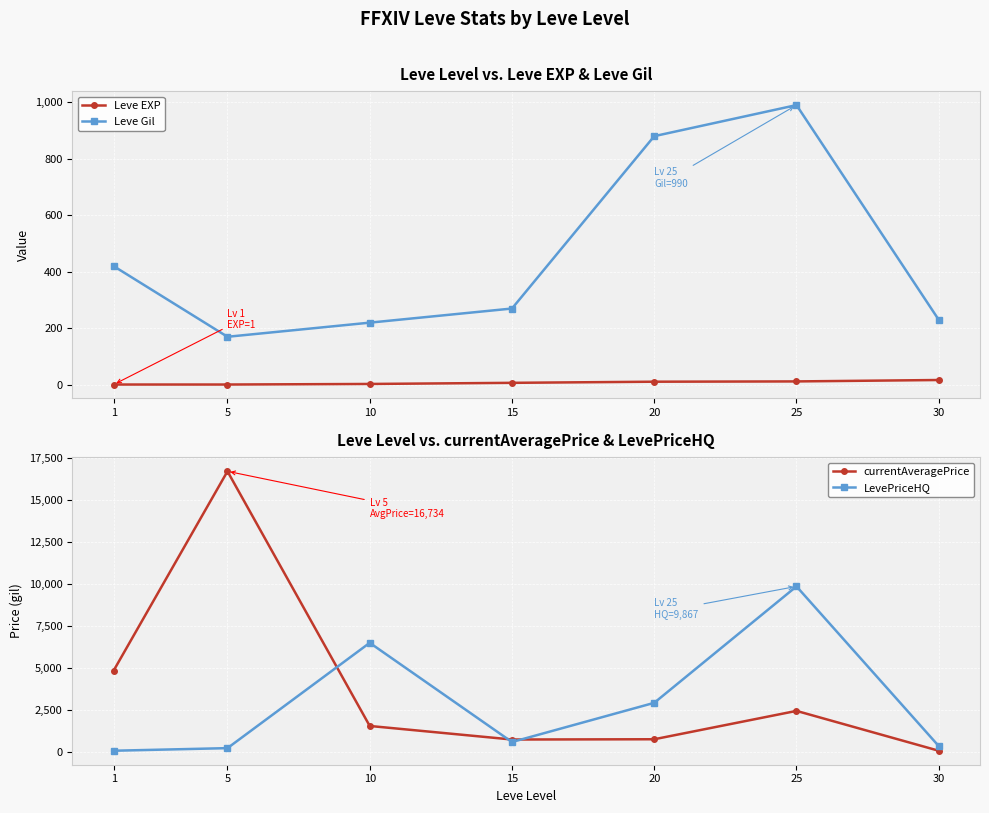

True or false: Leve EXP has a value of 1.6 at 5.

False